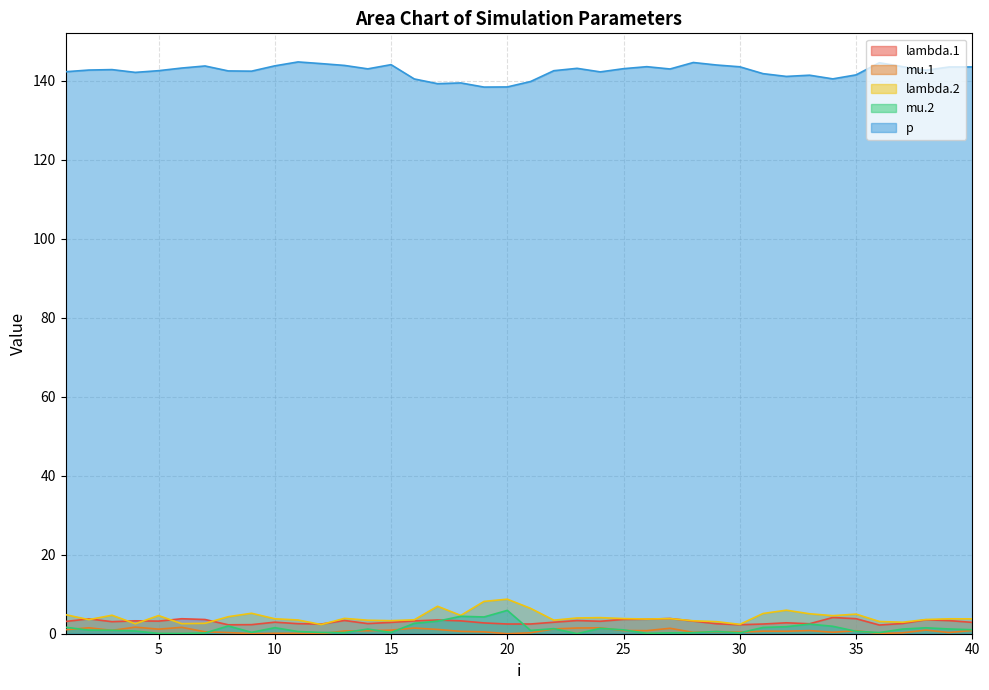

Reading left to right, list all the values displayed in this chart.

lambda.1: 1=3.1	2=3.8	3=3.0	4=3.3	5=3.2	6=3.8	7=3.6	8=2.3	9=2.3	10=2.9	11=2.5	12=2.4	13=3.3	14=2.6	15=2.9	16=3.2	17=3.5	18=3.3	19=2.7	20=2.5	21=2.5	22=2.9	23=3.3	24=3.2	25=3.6	26=3.7	27=3.9	28=3.2	29=2.5	30=2.3	31=2.5	32=2.8	33=2.5	34=4.1	35=3.8	36=2.2	37=2.6	38=3.5	39=3.3	40=2.9
mu.1: 1=1.0	2=1.5	3=0.9	4=1.7	5=1.2	6=1.6	7=0.5	8=0.3	9=0.0	10=0.1	11=0.1	12=0.0	13=0.7	14=0.8	15=0.9	16=1.4	17=1.1	18=0.6	19=0.5	20=0.0	21=0.2	22=1.2	23=1.4	24=1.5	25=0.8	26=0.8	27=1.4	28=0.3	29=0.5	30=0.4	31=0.6	32=0.6	33=0.8	34=0.4	35=0.8	36=0.1	37=0.2	38=0.9	39=0.3	40=0.8
lambda.2: 1=4.8	2=3.6	3=4.7	4=2.5	5=4.6	6=2.5	7=2.6	8=4.3	9=5.2	10=3.8	11=3.5	12=2.3	13=3.9	14=3.4	15=3.3	16=3.5	17=6.9	18=4.6	19=8.2	20=8.7	21=6.4	22=3.4	23=4.0	24=4.1	25=3.8	26=3.7	27=3.8	28=3.3	29=3.1	30=2.4	31=5.1	32=6.0	33=5.0	34=4.6	35=5.0	36=3.1	37=2.9	38=3.6	39=3.8	40=3.8
mu.2: 1=1.6	2=0.9	3=0.9	4=0.7	5=0.1	6=0.1	7=0.2	8=2.0	9=0.4	10=1.5	11=0.6	12=0.3	13=0.3	14=1.2	15=0.3	16=2.6	17=3.2	18=4.4	19=4.2	20=5.9	21=0.8	22=1.3	23=0.0	24=1.4	25=1.0	26=0.1	27=0.2	28=0.3	29=0.6	30=0.2	31=1.6	32=1.8	33=2.4	34=1.9	35=0.6	36=0.3	37=1.2	38=1.5	39=1.2	40=1.0
p: 1=142.2	2=142.7	3=142.8	4=142.1	5=142.5	6=143.2	7=143.7	8=142.4	9=142.4	10=143.7	11=144.7	12=144.3	13=143.8	14=143.0	15=144.0	16=140.4	17=139.2	18=139.4	19=138.4	20=138.4	21=139.8	22=142.5	23=143.1	24=142.2	25=143.0	26=143.5	27=142.9	28=144.6	29=143.9	30=143.5	31=141.8	32=141.1	33=141.4	34=140.4	35=141.4	36=144.5	37=143.5	38=142.6	39=143.4	40=143.5